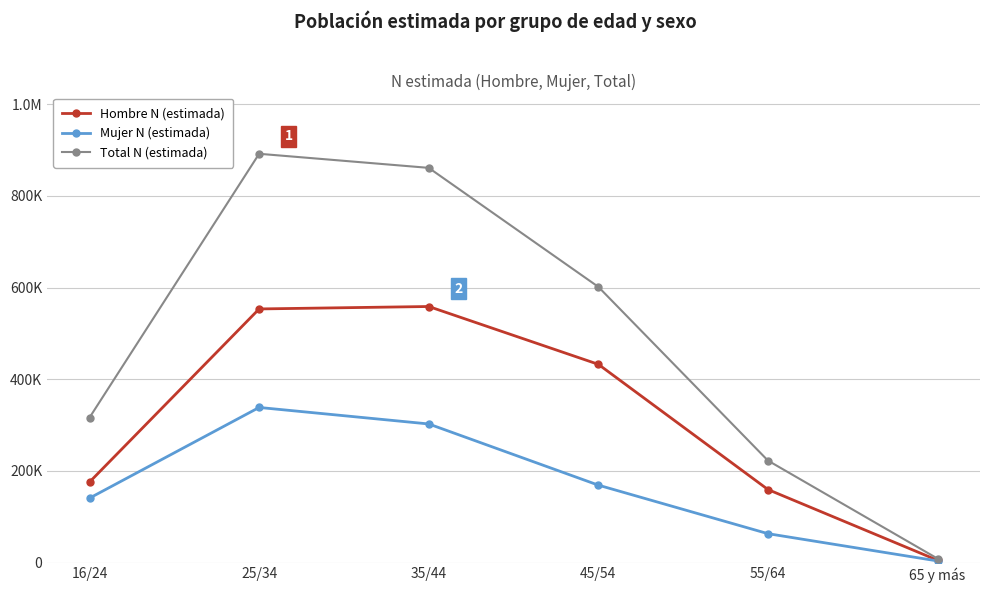

What are all the series names shown in the legend?

Hombre N (estimada), Mujer N (estimada), Total N (estimada)